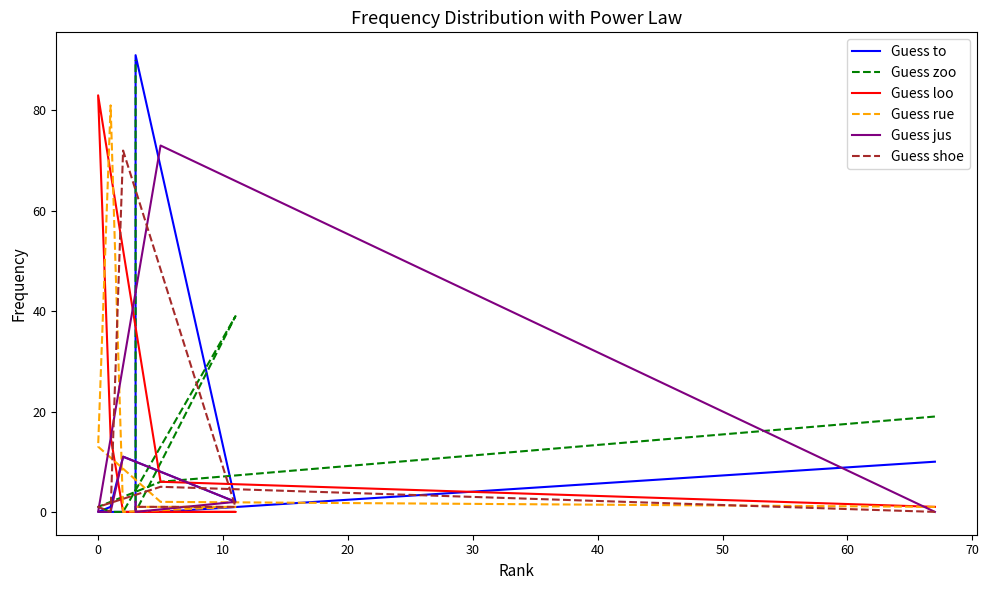

True or false: Guess rue has a value of 114 at 20.

False